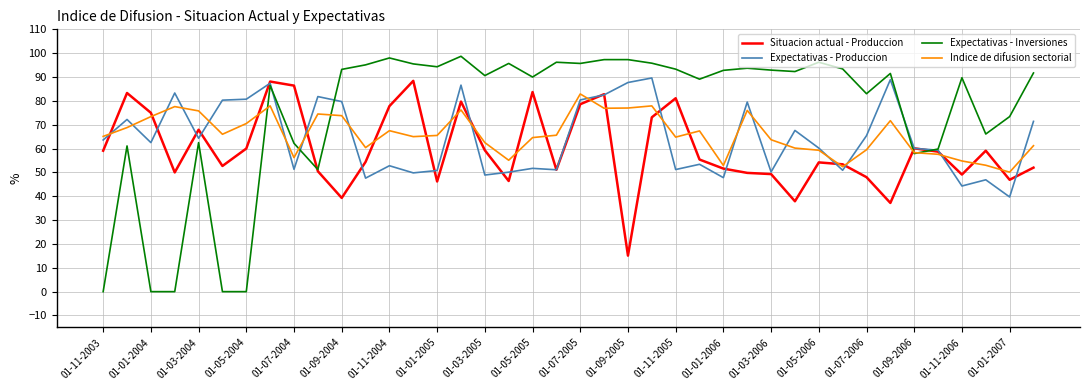

What is the highest value of the Expectativas - Produccion series?

89.6